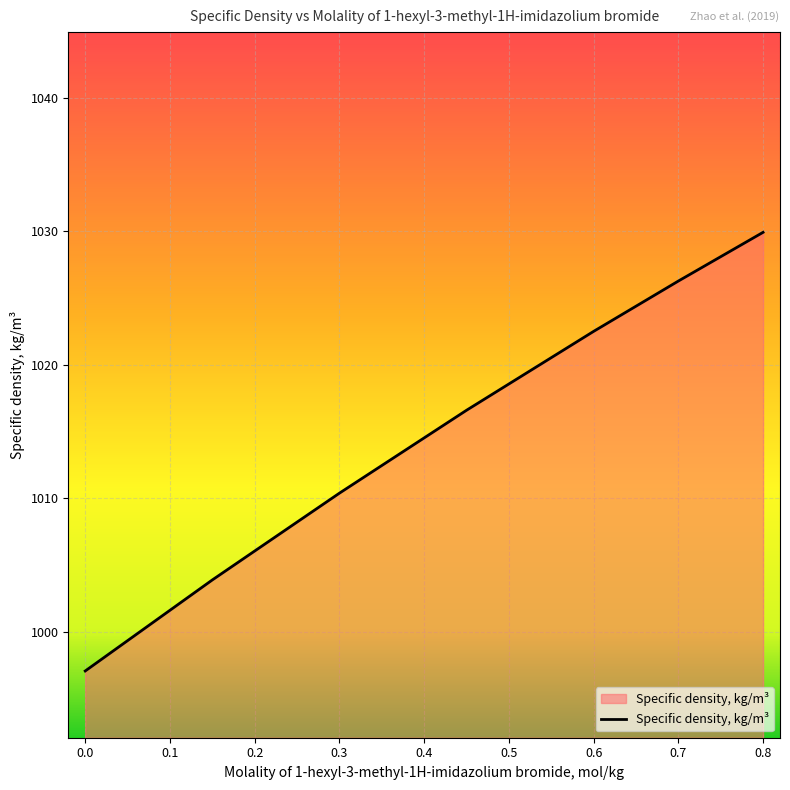

What is the difference between the second highest and second lowest values?

22.4